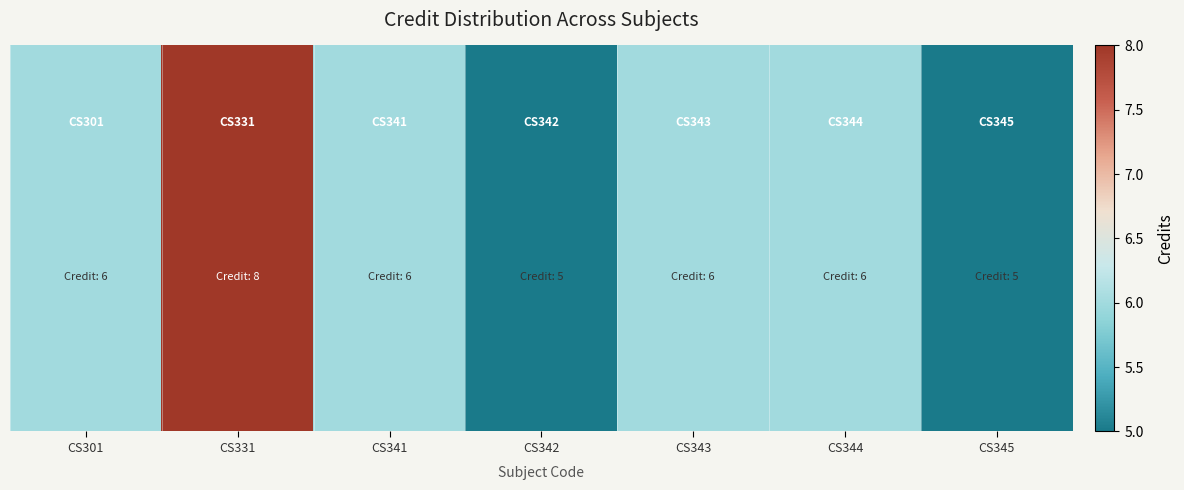

At which category does the chart reach its minimum across all series?

CS342